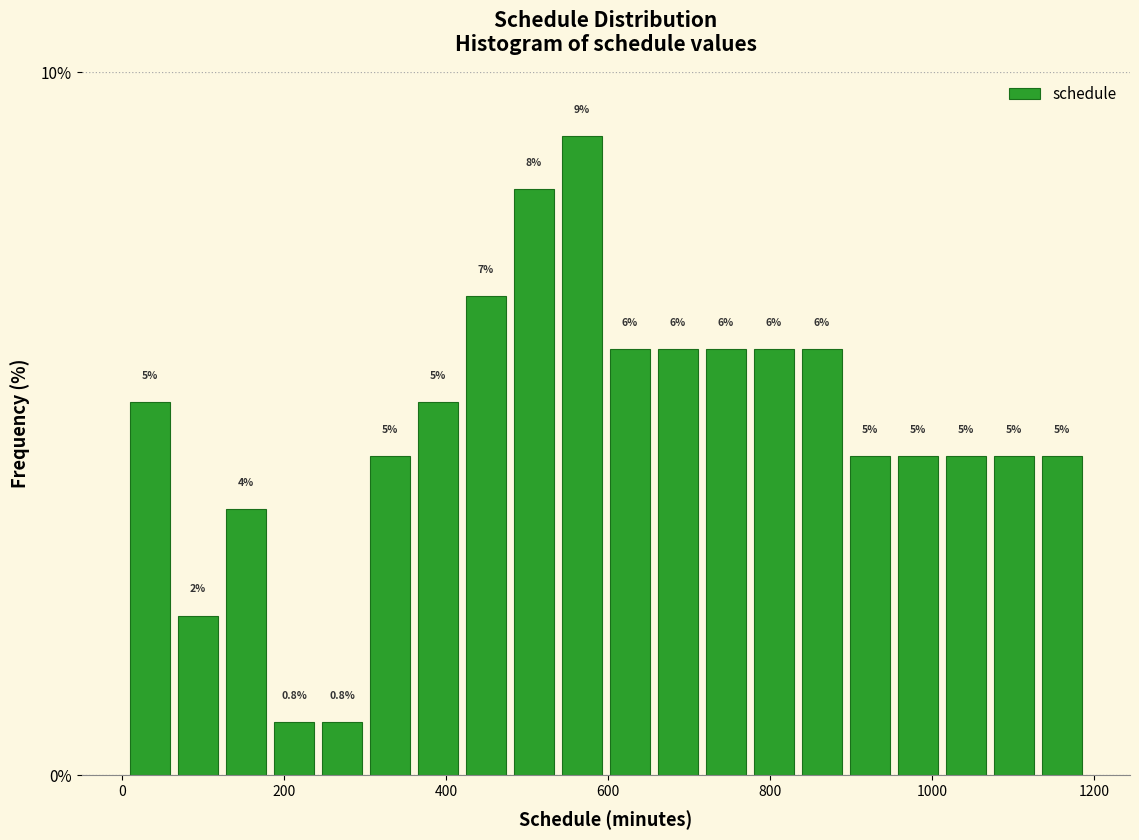

Read against the x-axis, roughly where is the centre of the tallest bar?

560